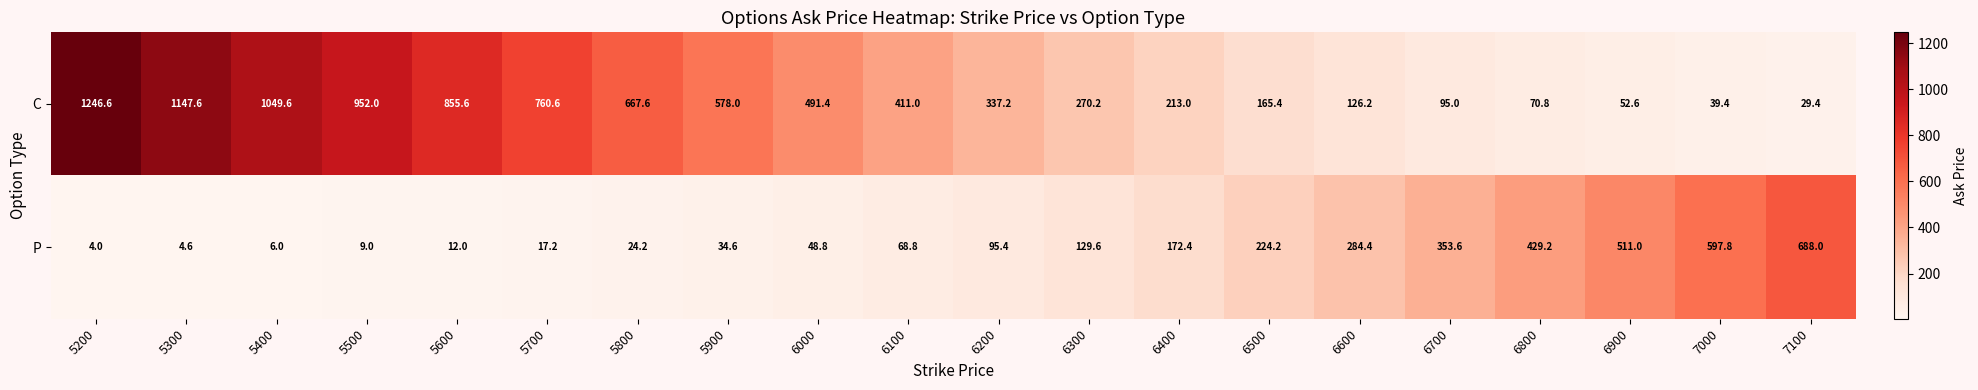

List the series in order of their peak value, highest first.

C, P